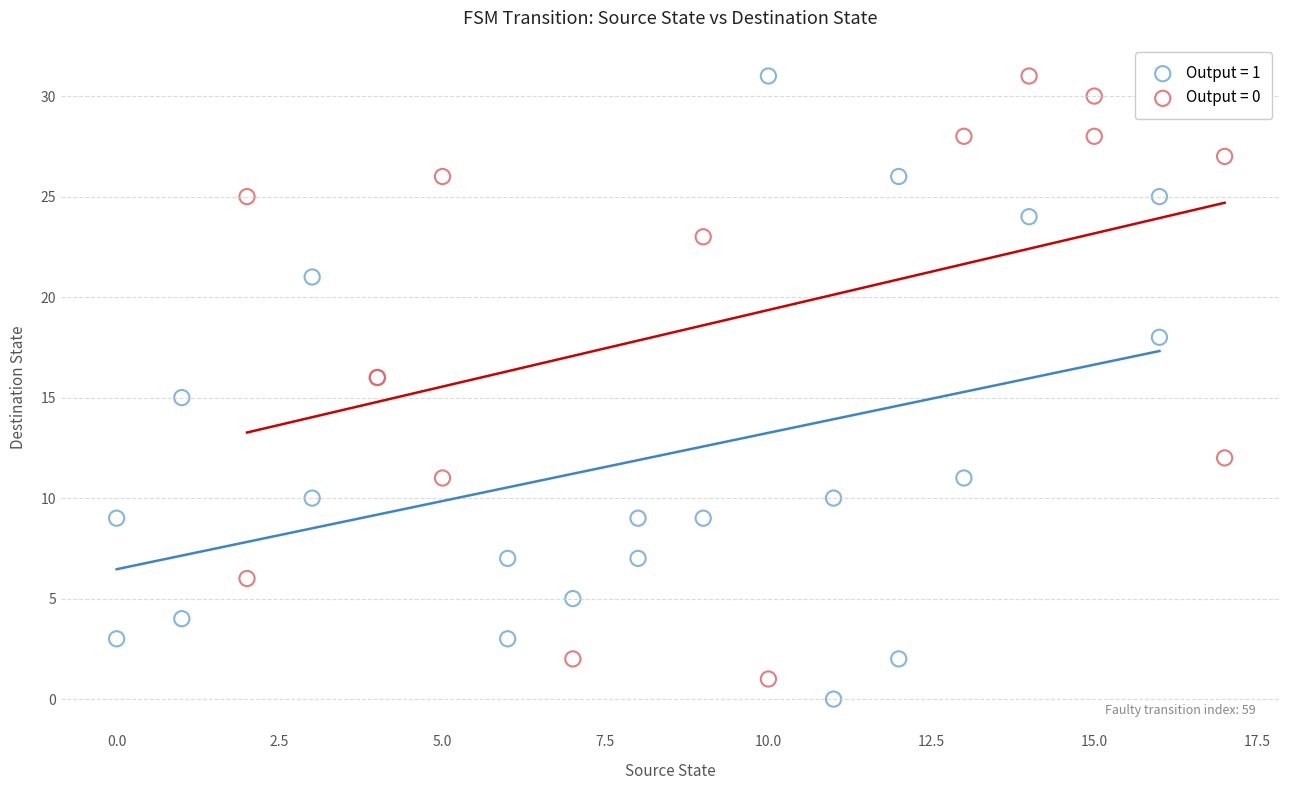

What are all the series names shown in the legend?

Output = 1, Output = 0